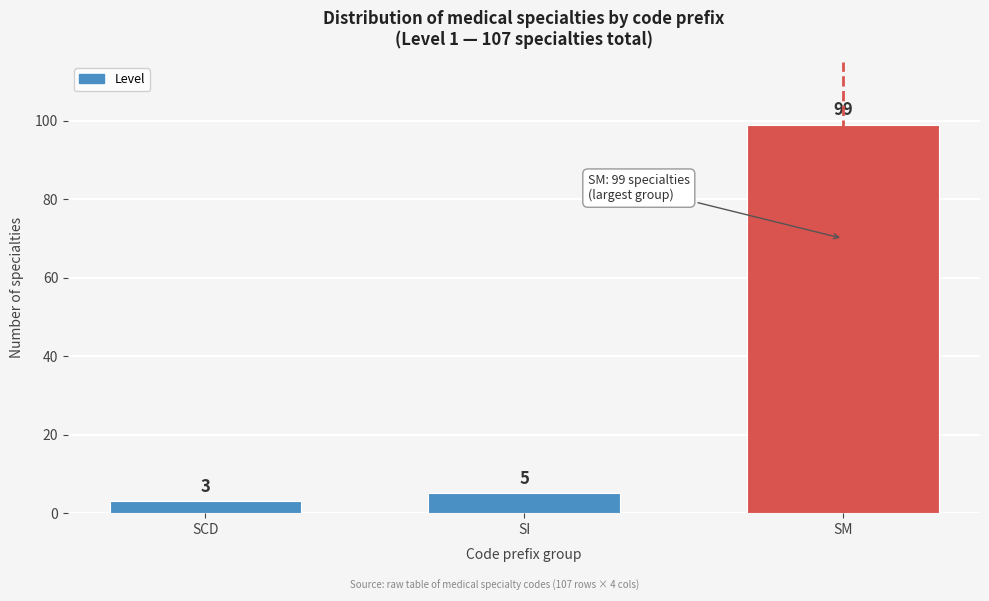

Reading left to right, transcribe all the data shown in this chart.

SCD=3	SI=5	SM=99